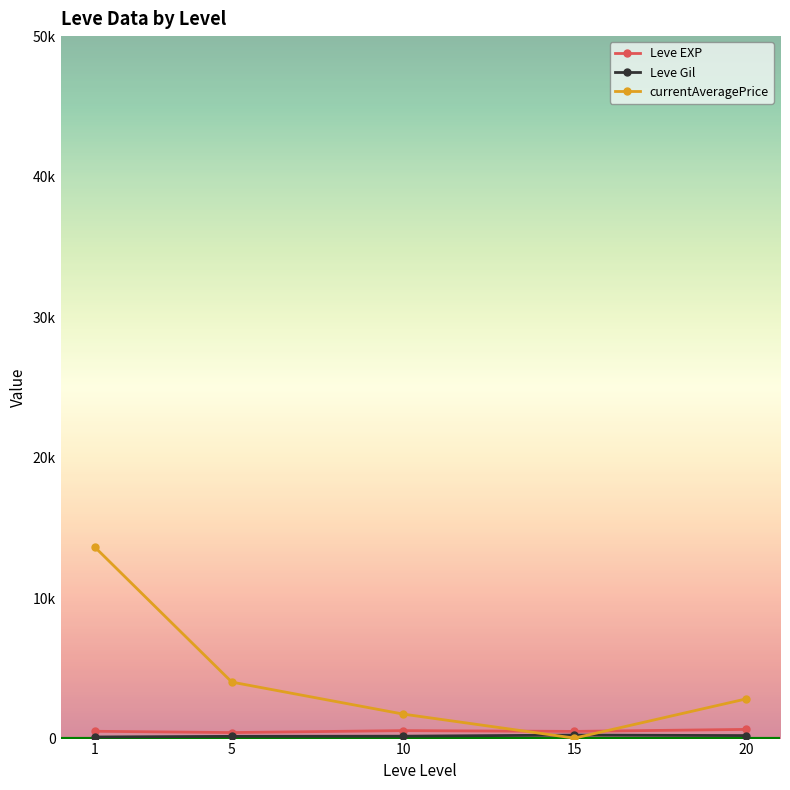

What is the value of the Leve EXP point at the 2nd from the left?

428.3